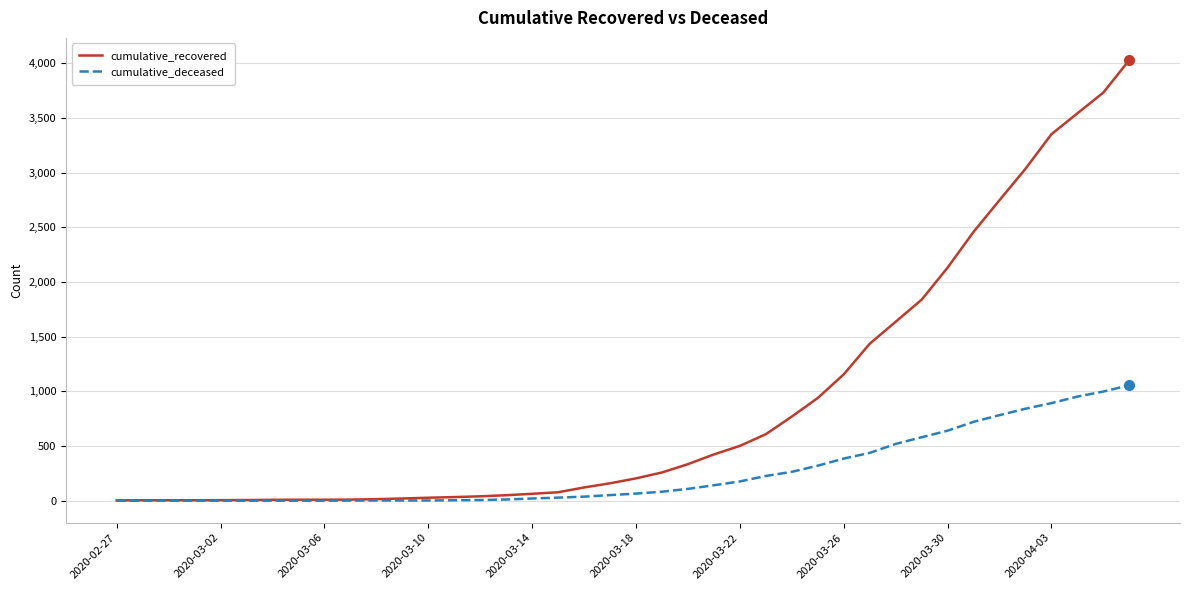

Which series has the largest range (max minus min)?

cumulative_recovered